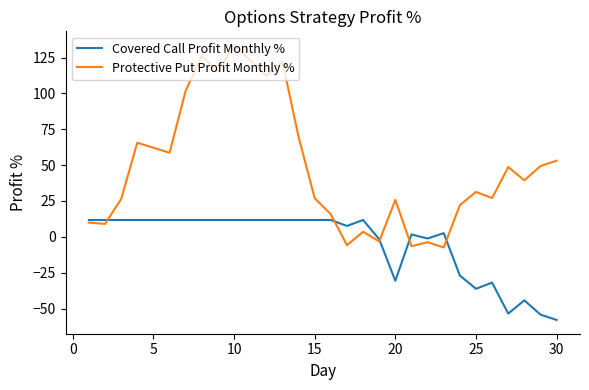

Rank the series by their average value, from highest to lowest.

Protective Put Profit Monthly %, Covered Call Profit Monthly %